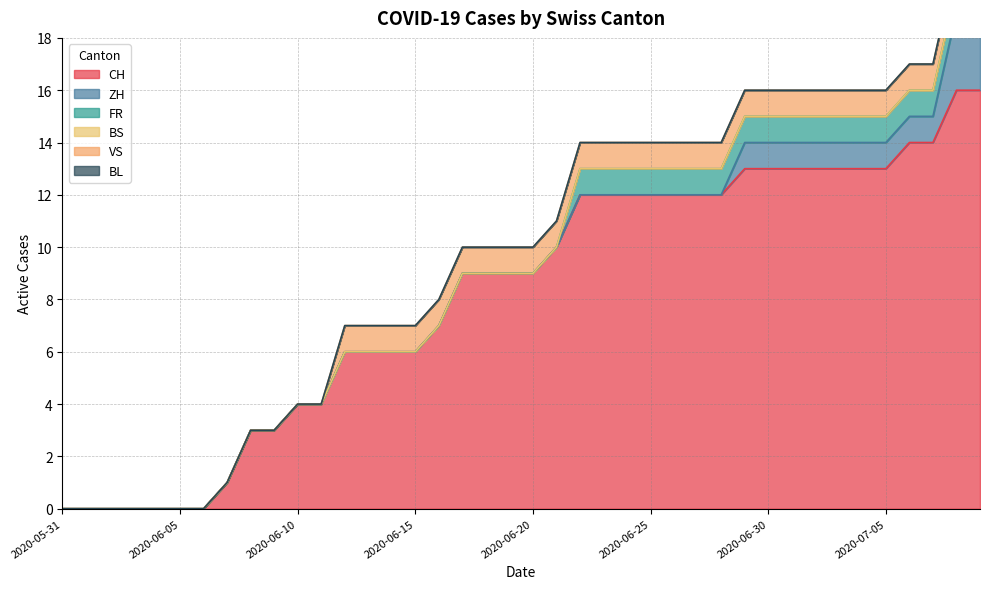

Is it true that VS equals 1 at 2020-06-27?

False